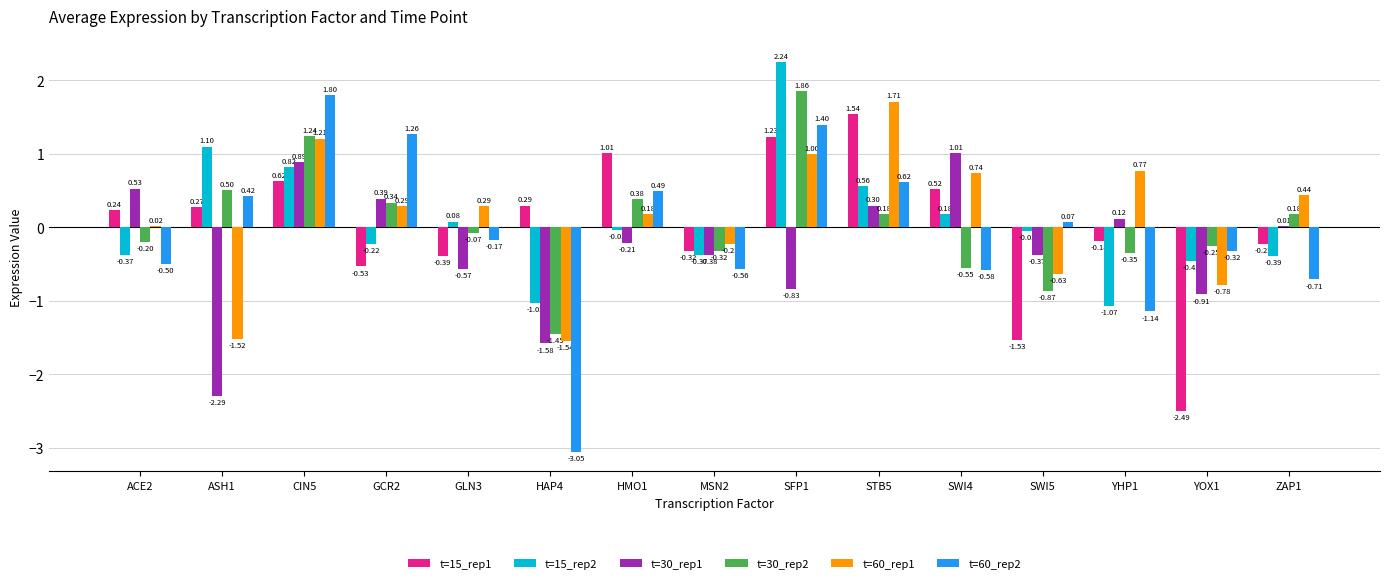

Which series changed the most between CIN5 and SFP1?

t=30_rep1